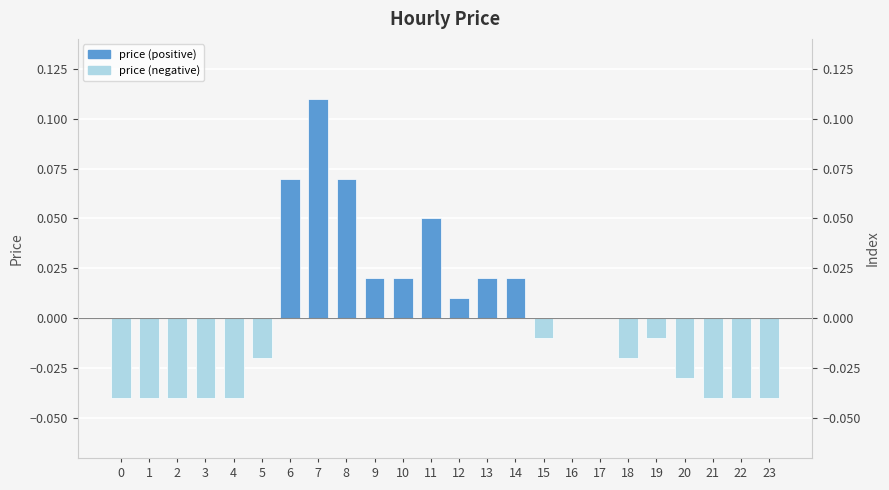

Between 16 and 15, which is larger?

16